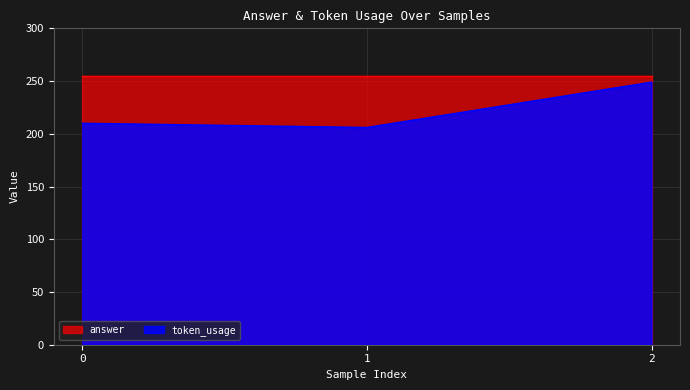

What is the maximum value shown in the chart?

255